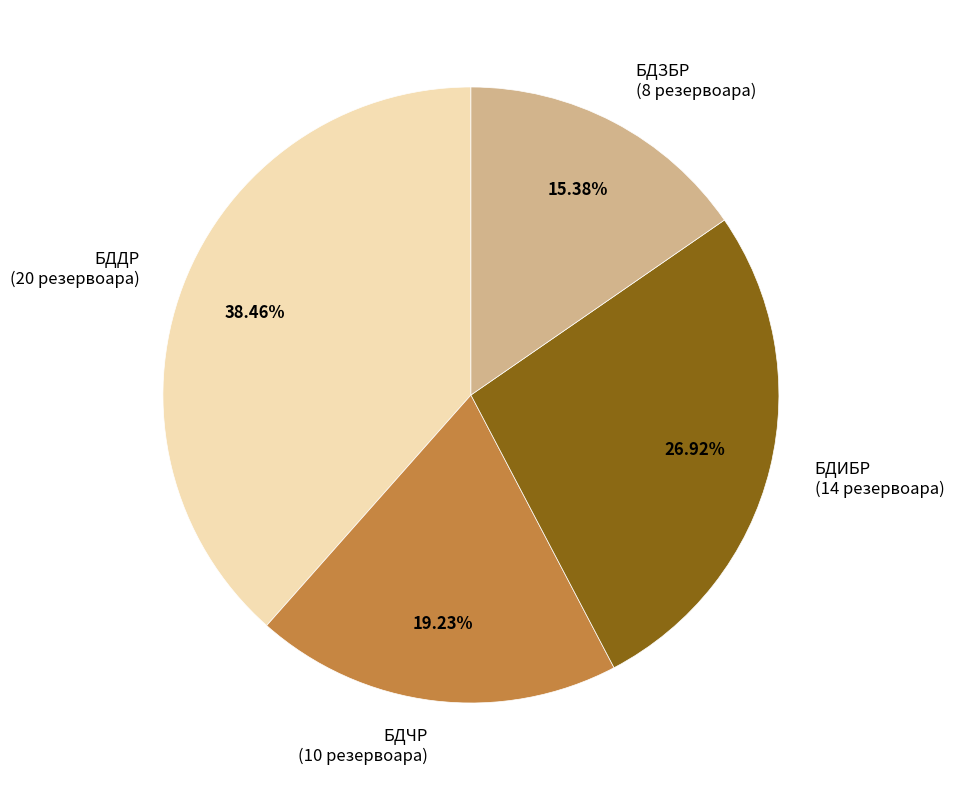

To the nearest percent, what is the difference between the largest and smallest slice percentages?

23%